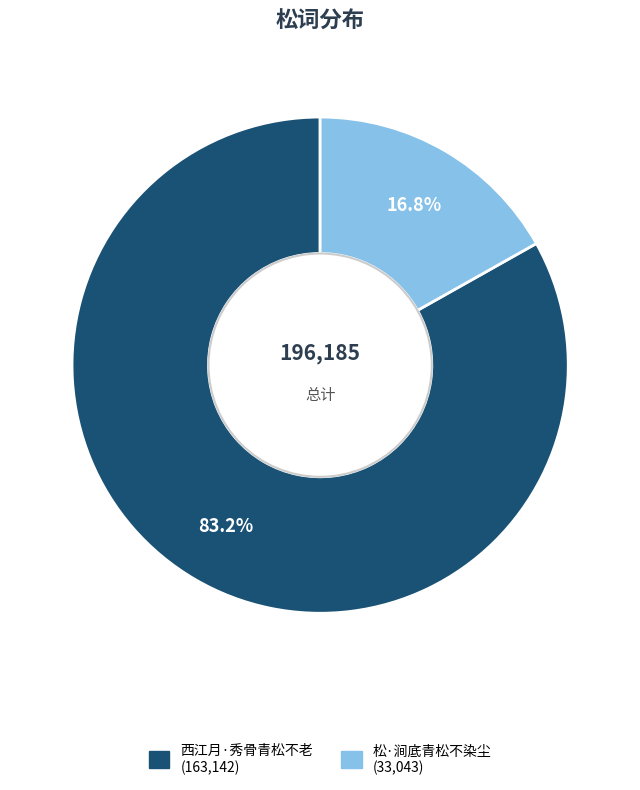

Is the sum of 松·涧底青松不染尘 and 西江月·秀骨青松不老 greater than half?

Yes